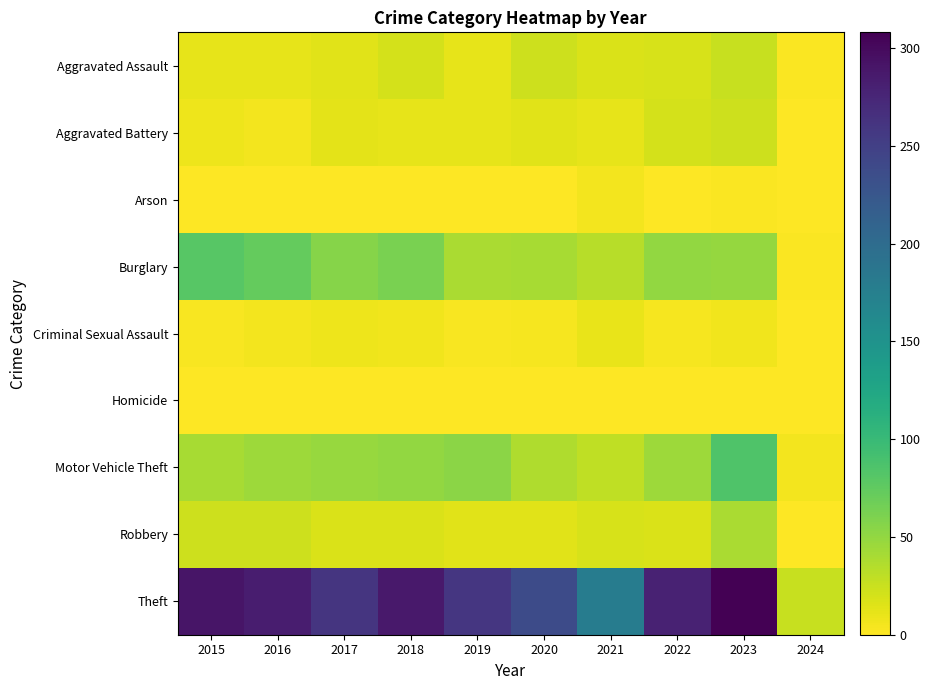

Reading right to left, transcribe all the data shown in this chart.

Aggravated Assault: 2024=2	2023=26	2022=19	2021=18	2020=23	2019=12	2018=20	2017=14	2016=12	2015=11
Aggravated Battery: 2024=1	2023=23	2022=20	2021=12	2020=14	2019=12	2018=11	2017=13	2016=6	2015=8
Arson: 2024=0	2023=2	2022=0	2021=6	2020=0	2019=1	2018=0	2017=1	2016=0	2015=1
Burglary: 2024=2	2023=49	2022=50	2021=33	2020=40	2019=39	2018=62	2017=56	2016=73	2015=80
Criminal Sexual Assault: 2024=0	2023=7	2022=4	2021=10	2020=4	2019=3	2018=7	2017=8	2016=5	2015=3
Homicide: 2024=0	2023=0	2022=1	2021=1	2020=0	2019=0	2018=1	2017=1	2016=1	2015=1
Motor Vehicle Theft: 2024=6	2023=85	2022=45	2021=30	2020=37	2019=54	2018=50	2017=47	2016=45	2015=40
Robbery: 2024=1	2023=39	2022=18	2021=19	2020=14	2019=14	2018=17	2017=18	2016=24	2015=24
Theft: 2024=26	2023=308	2022=279	2021=179	2020=238	2019=259	2018=287	2017=261	2016=283	2015=290